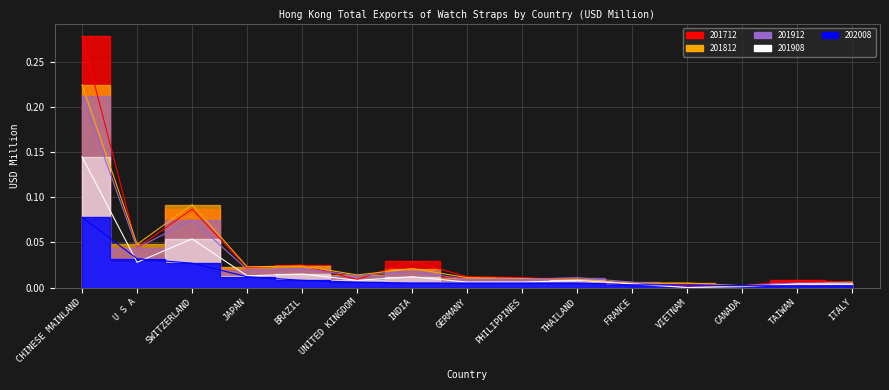

Count the number of categories in the chart.

15